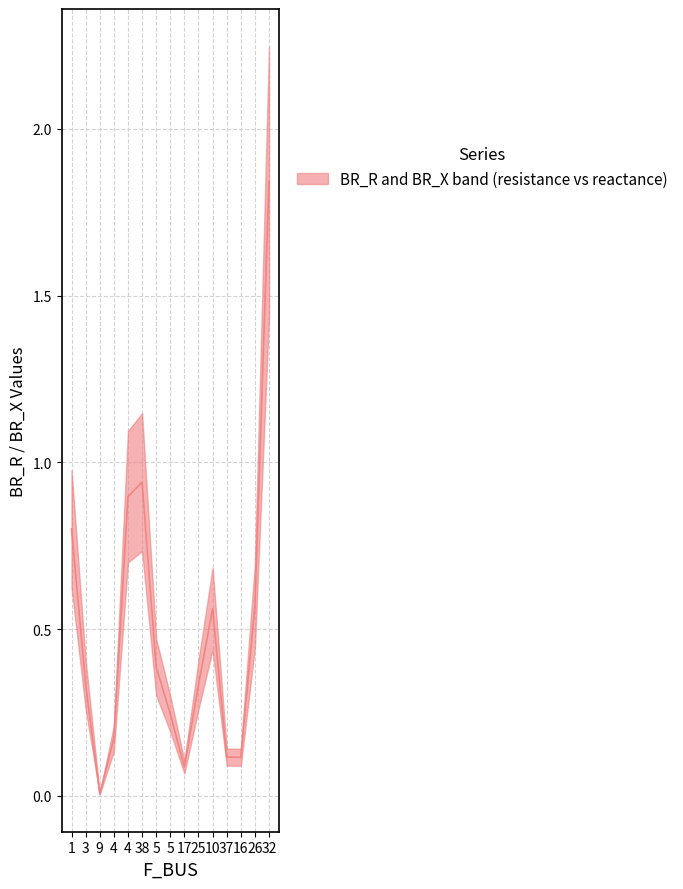

What is the average value?

0.5